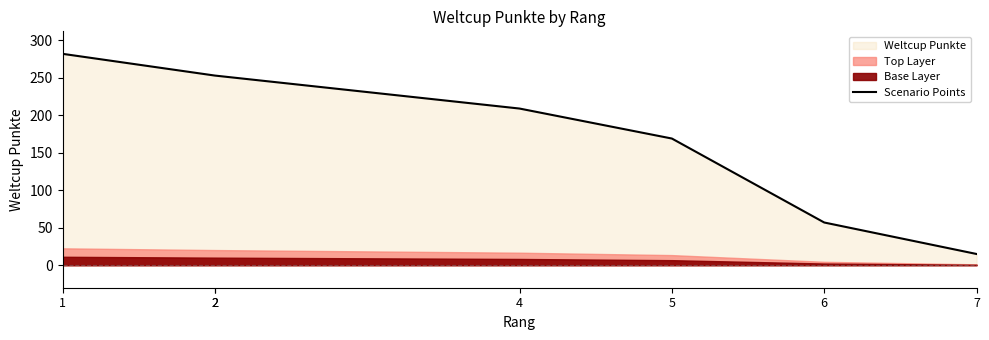

What is the value of the 2nd point from the left?

253